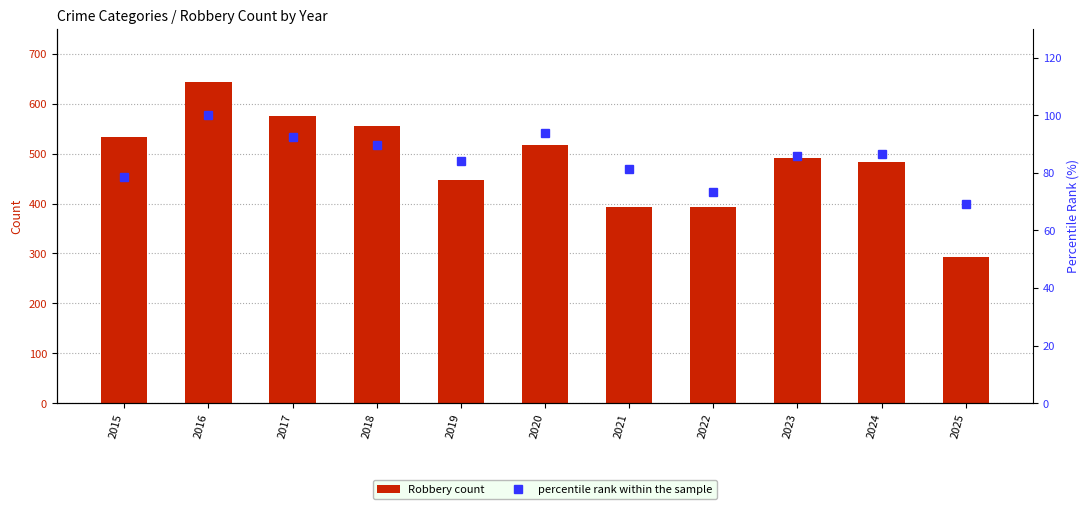

What is the spread (max minus min) of values at 2024?

396.4